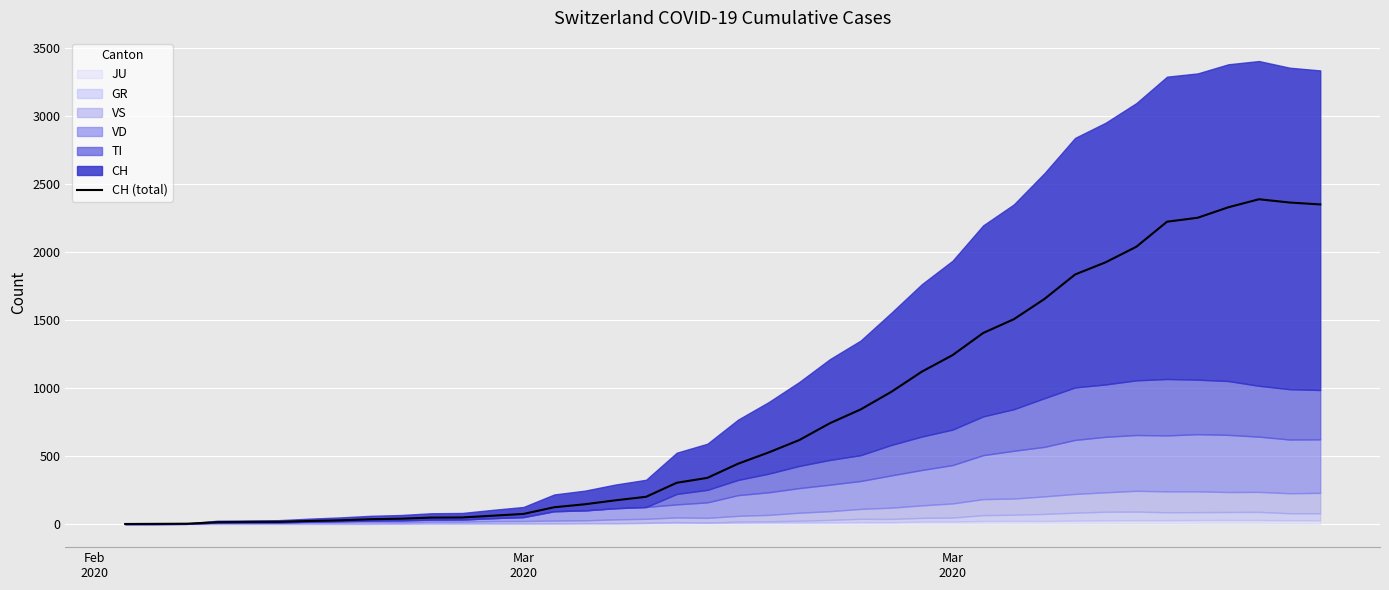

True or false: the data has more than 1 interior local peaks.

False